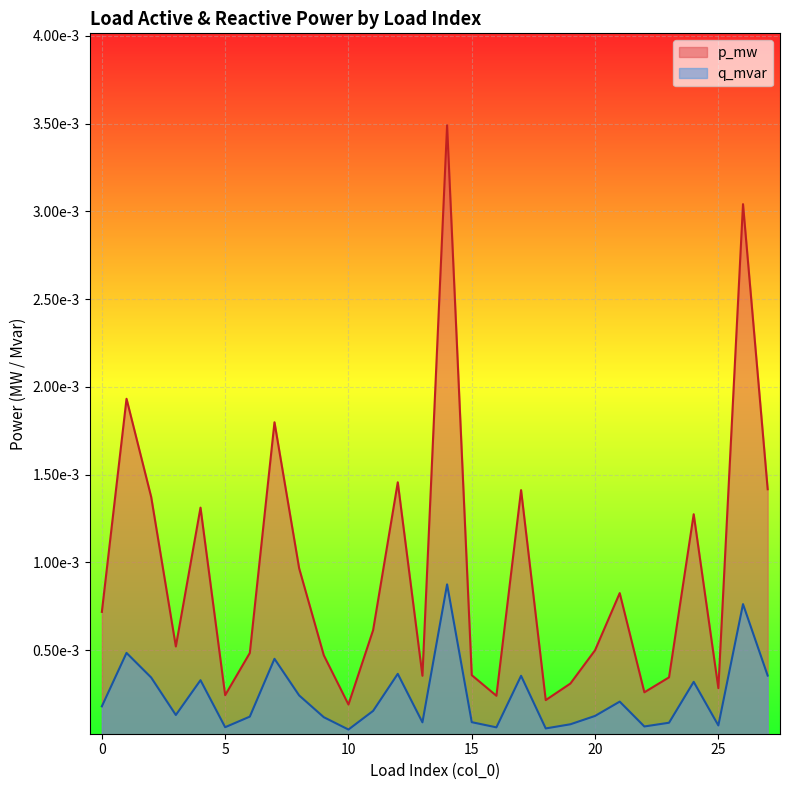

At which category is the sum across all series the highest?

14